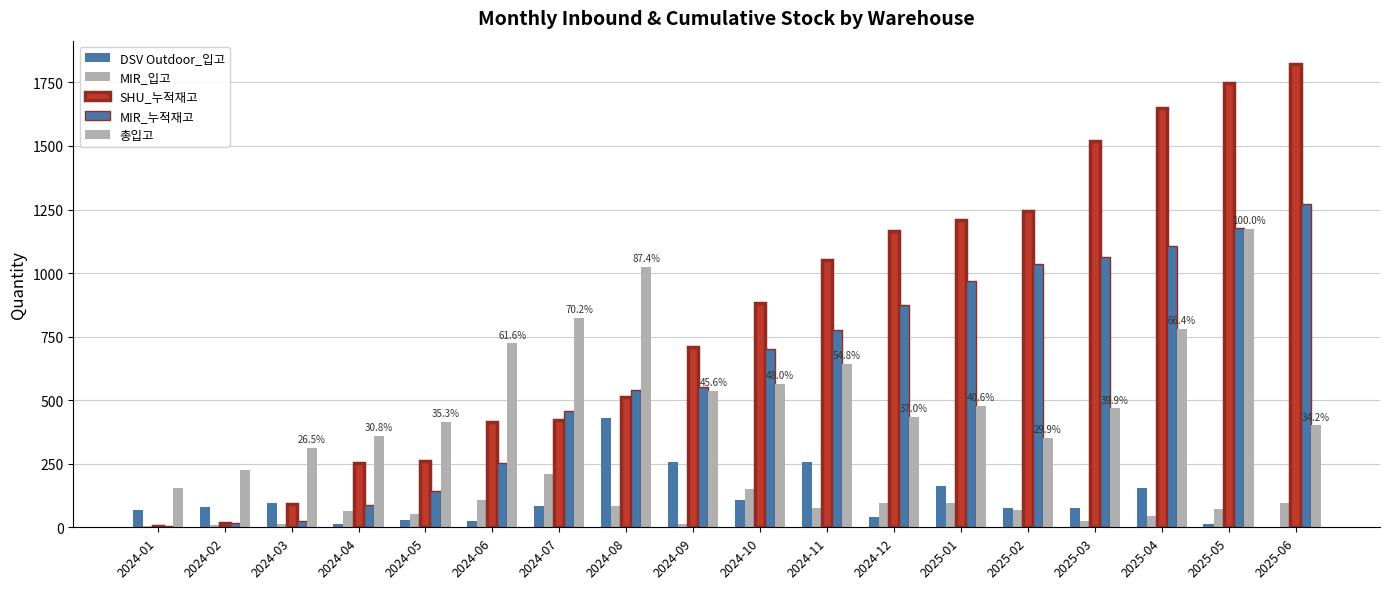

Which series changed the most between 2024-02 and 2025-02?

SHU_누적재고